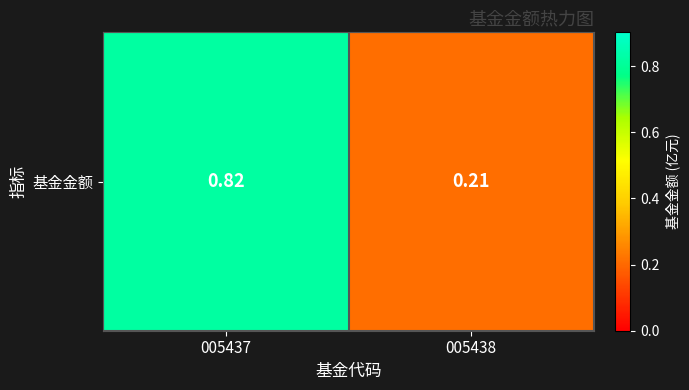

What is the difference between the maximum and minimum values?

0.6